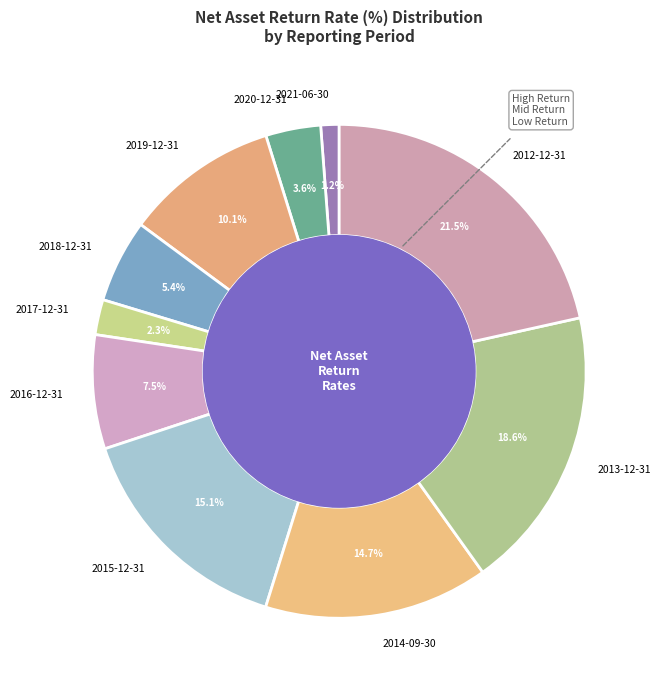

How many segments does this pie chart have?

10